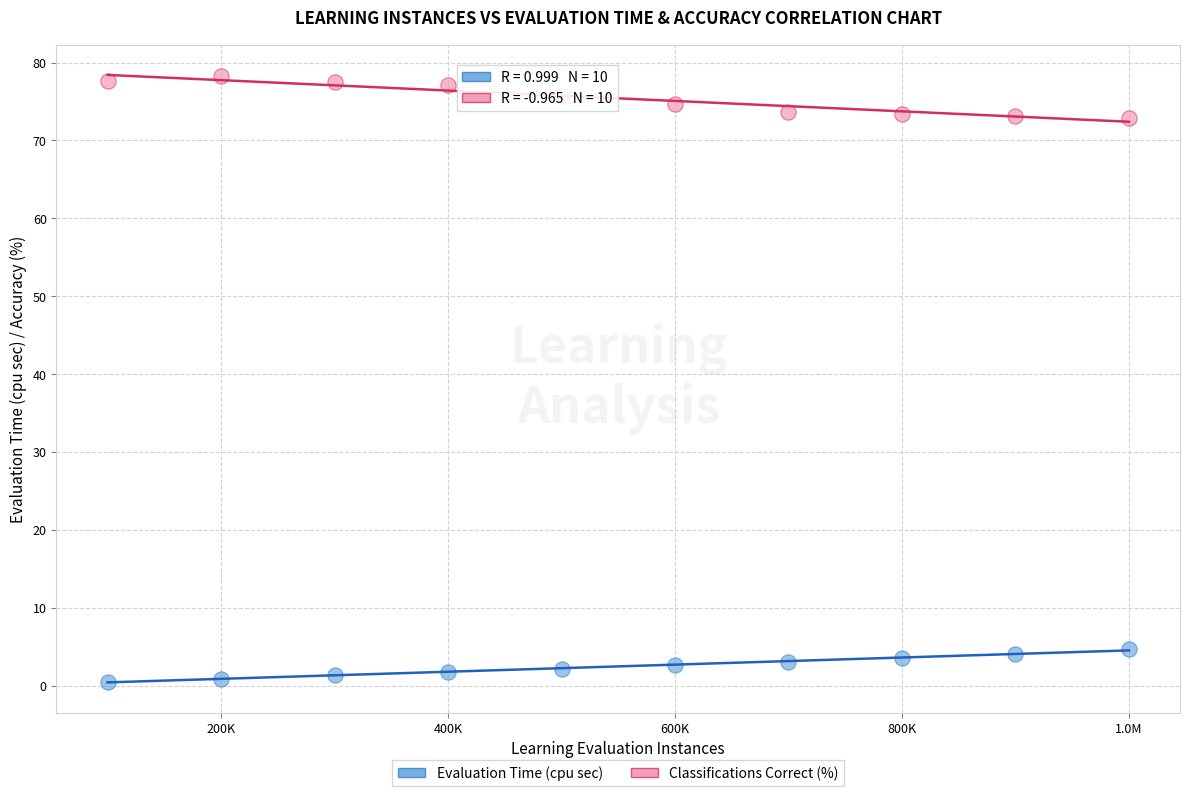

Across all data points, what is the range of Y values (max minus min)?

77.8